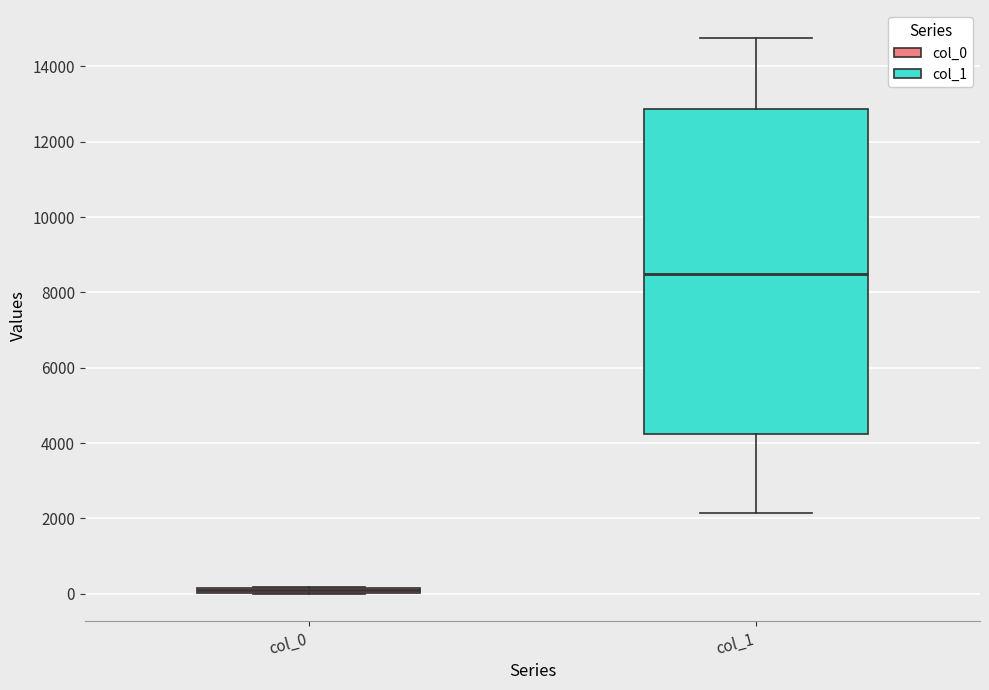

Where is the upper edge of the box for col_0 on the y-axis? The values are not printed on the chart, so give them approximately, as read against the axis.

200